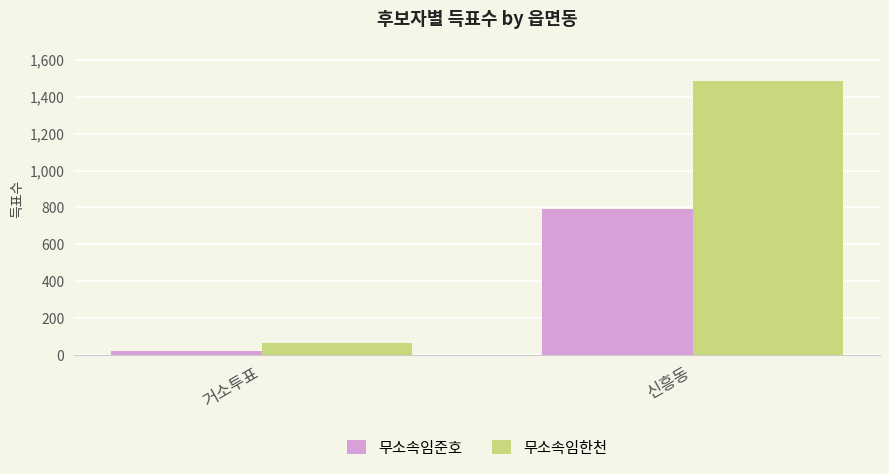

What is the smallest value displayed?

24